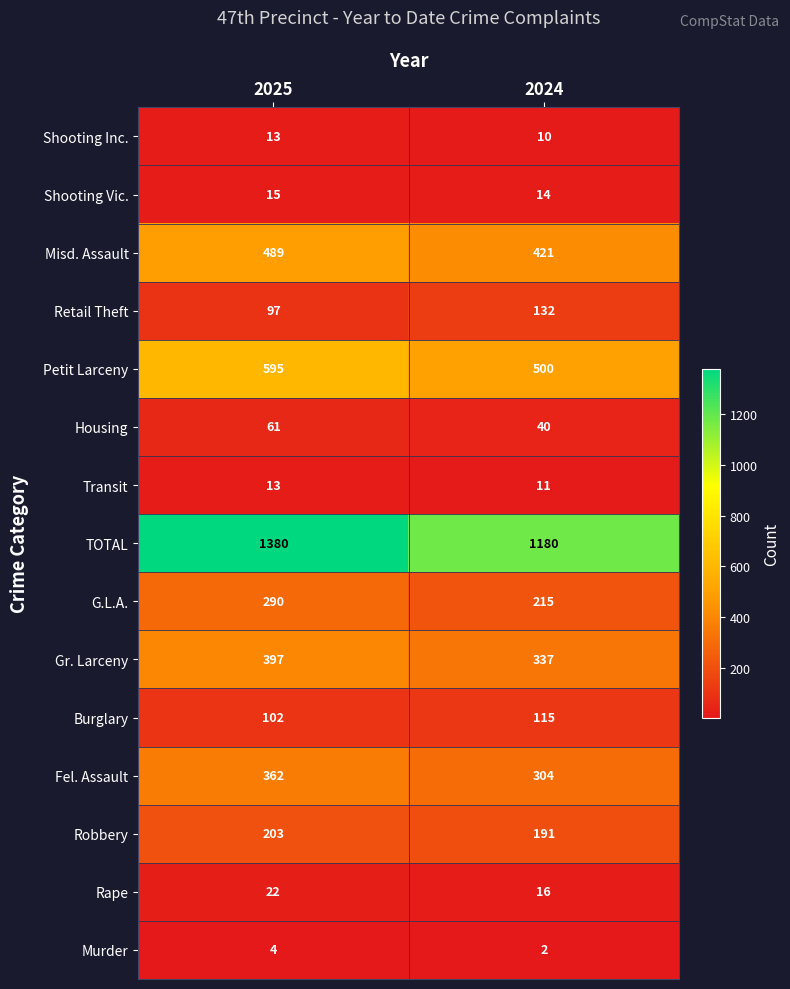

What is the maximum value shown in the chart?

1380